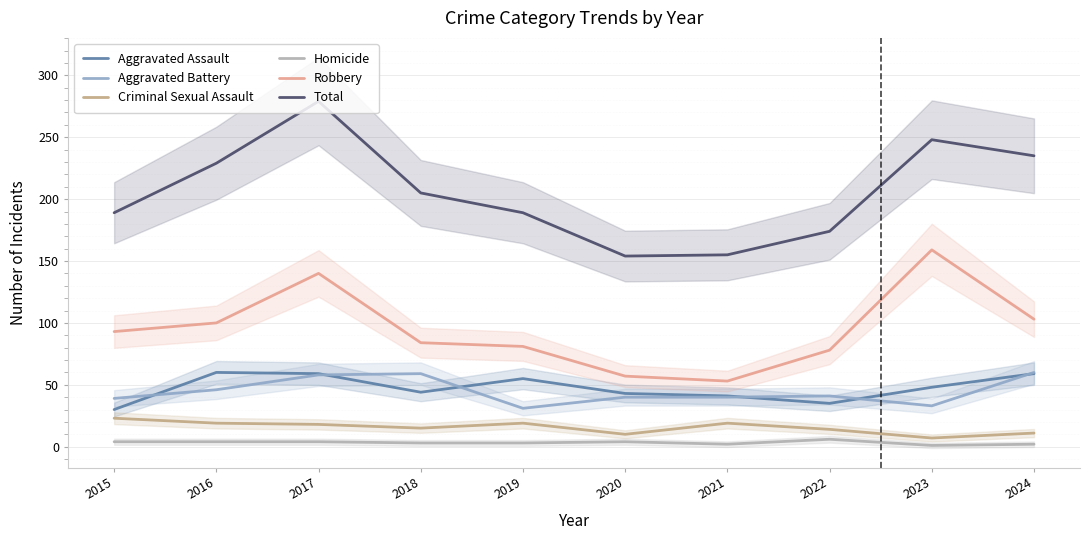

Reading left to right, what are all the values shown in this chart?

Aggravated Assault: 30	60	59	44	55	43	41	35	48	59
Aggravated Battery: 39	46	58	59	31	40	40	41	33	60
Criminal Sexual Assault: 23	19	18	15	19	10	19	14	7	11
Homicide: 4	4	4	3	3	4	2	6	1	2
Robbery: 93	100	140	84	81	57	53	78	159	103
Total: 189	229	279	205	189	154	155	174	248	235